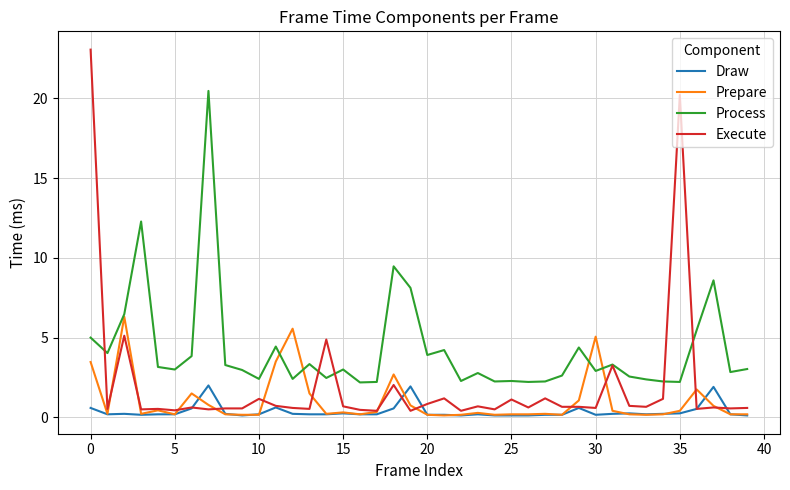

What is the average value of the Execute series?

2.0